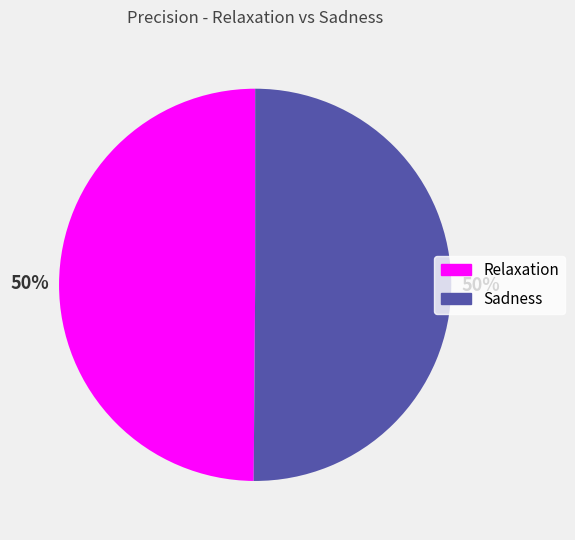

Combined, do Sadness and Relaxation account for over 50%?

Yes